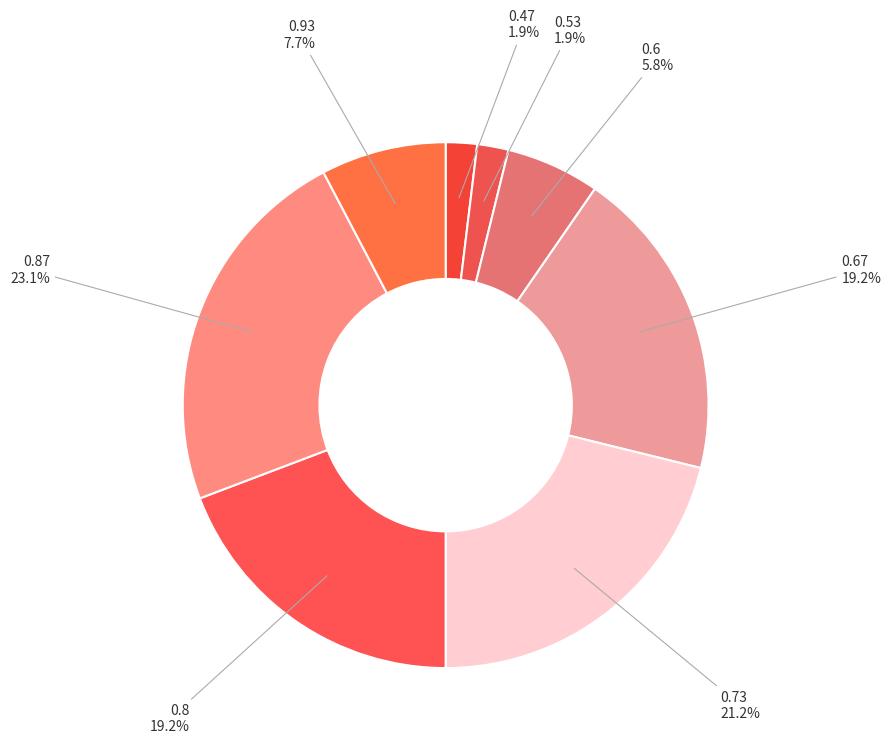

Is there a majority slice in this chart?

No